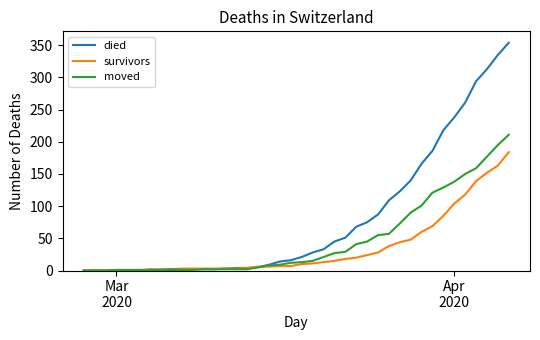

Which series has the largest total across all categories?

died